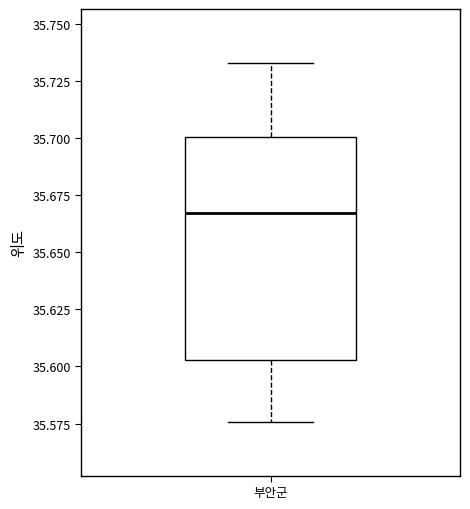

Read this box plot against the y-axis: the position of the median line, the range covered by the box, and the ends of both whiskers. The values are not printed on the chart, so give them approximately, as read against the axis.

median 35.665, box 35.605 to 35.700, whiskers 35.575 to 35.735